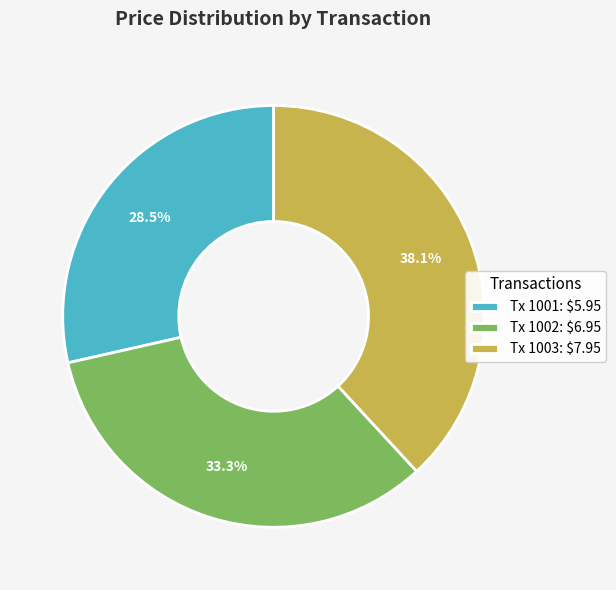

How many segments does this pie chart have?

3